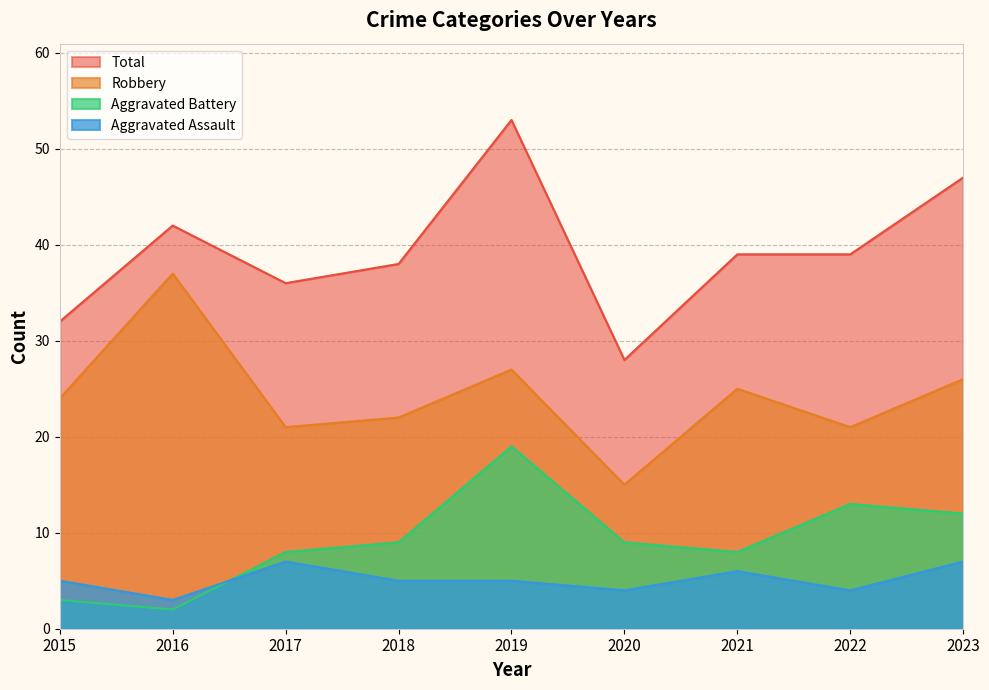

Which has a higher value, 2022 or 2021?

2021